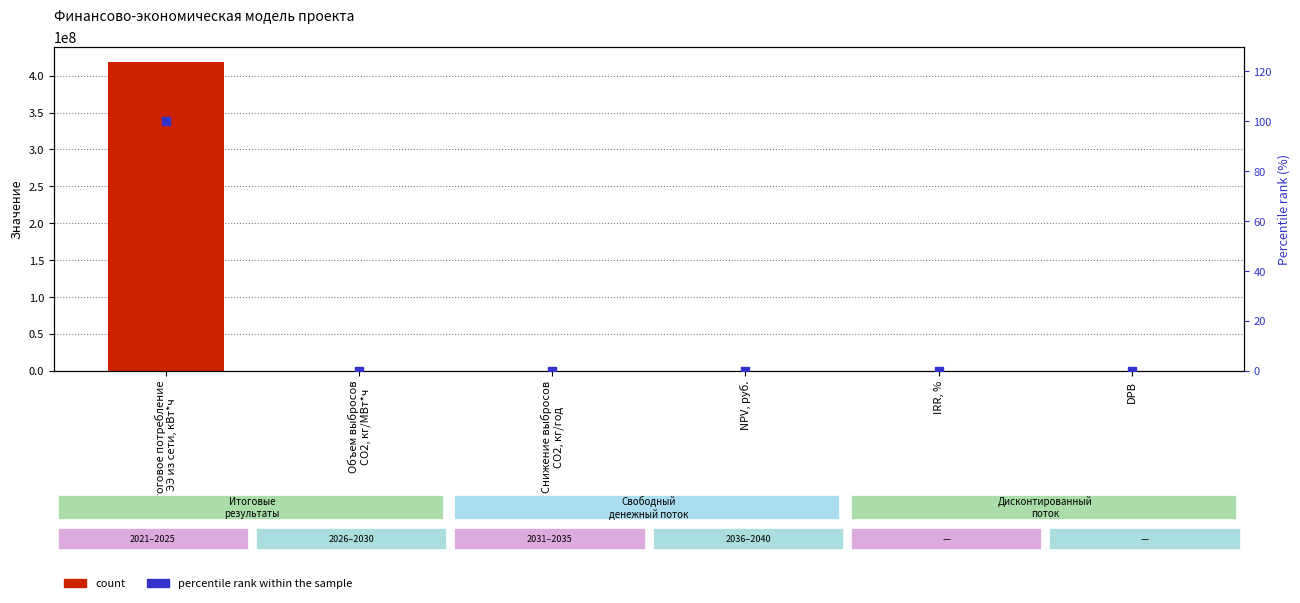

What are all the series names shown in the legend?

count, percentile rank within the sample